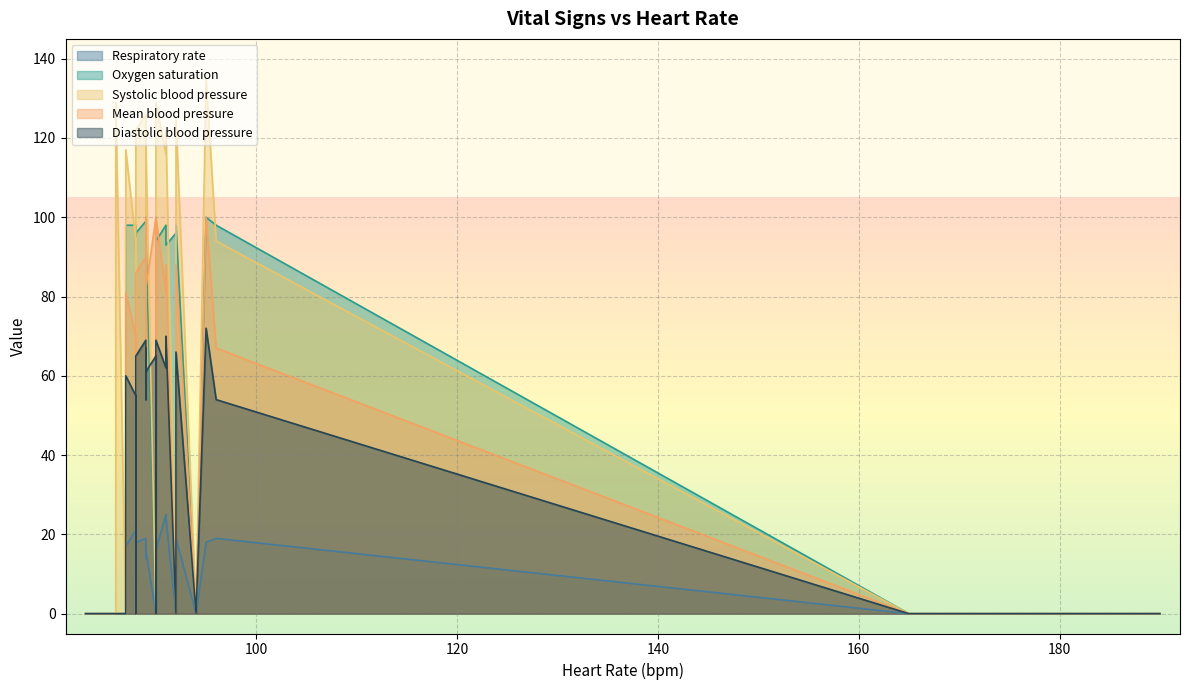

How many positive values does the Systolic blood pressure series have?

19